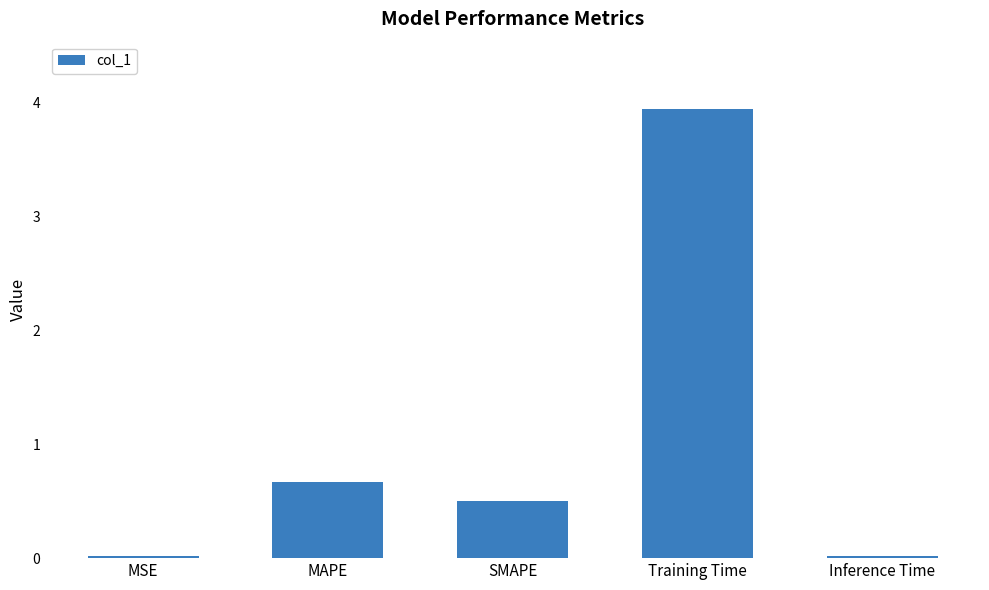

The chart shows a value of 3.9 at Training Time. True or false?

True